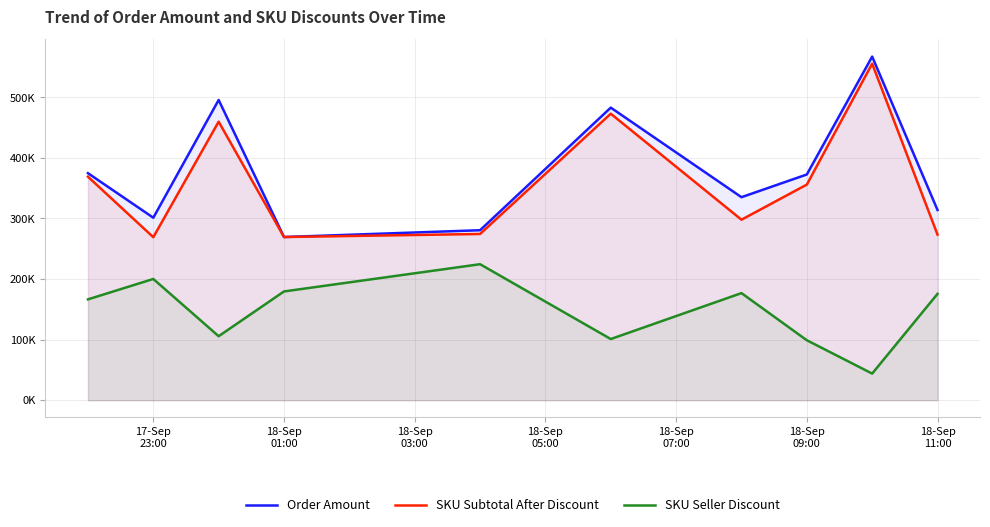

How many values in the Order Amount series are below 372651?

5